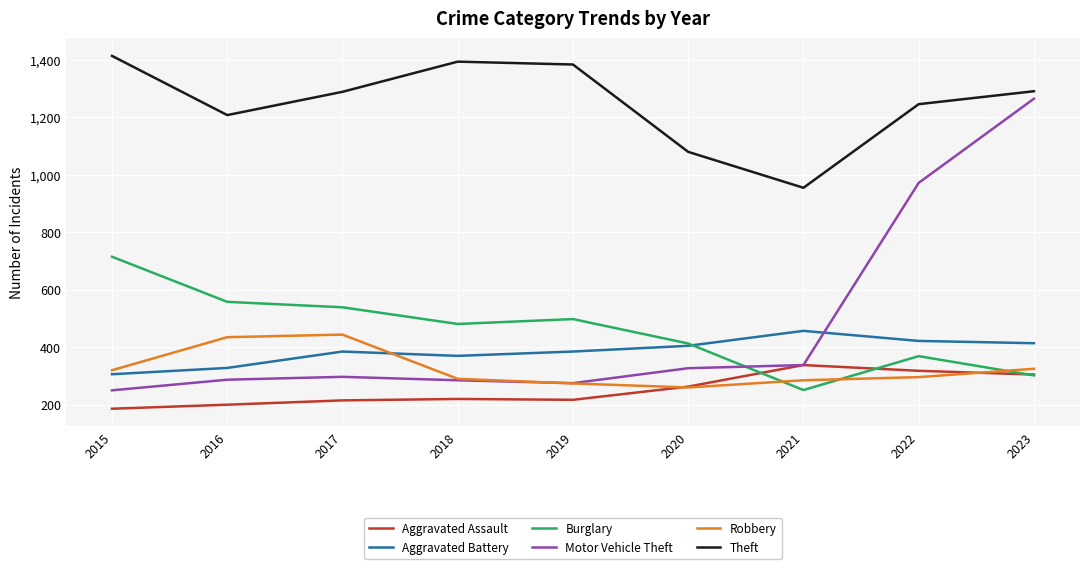

Which series changed the most between 2016 and 2022?

Motor Vehicle Theft